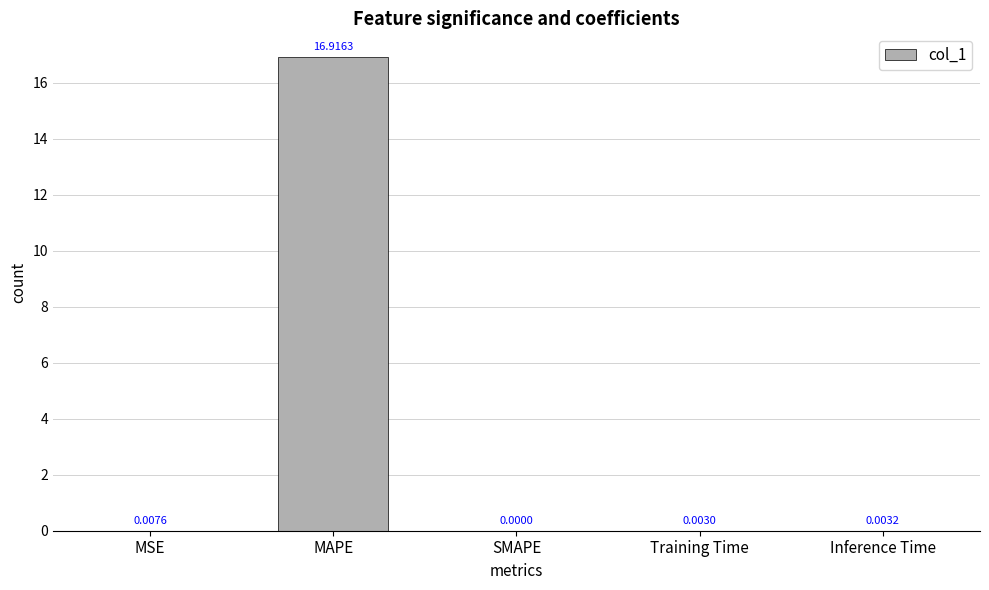

Between Inference Time and Training Time, which is larger?

Inference Time